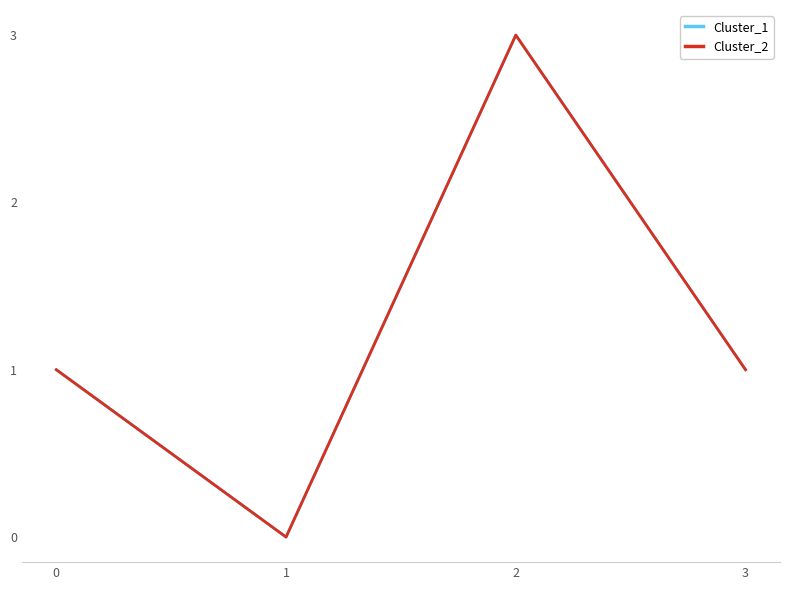

True or false: Cluster_1 and Cluster_2 intersect in this chart.

False